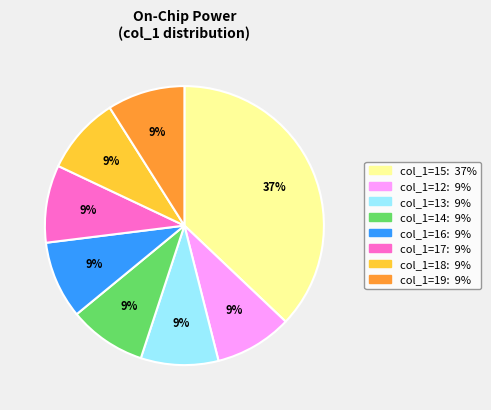

Is there any slice that represents more than half of the pie?

No